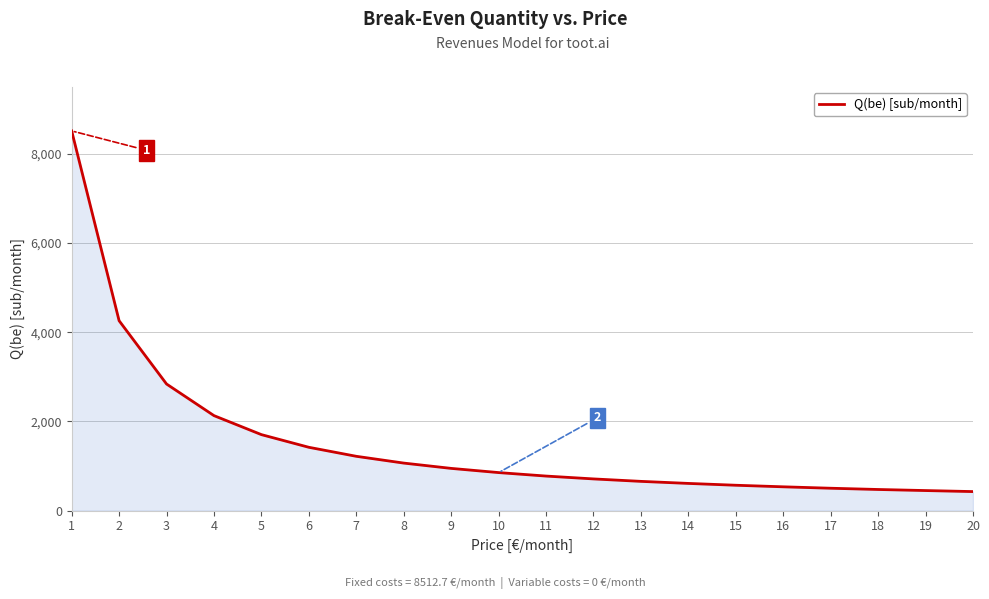

What is the difference between the second highest and minimum values?

3831